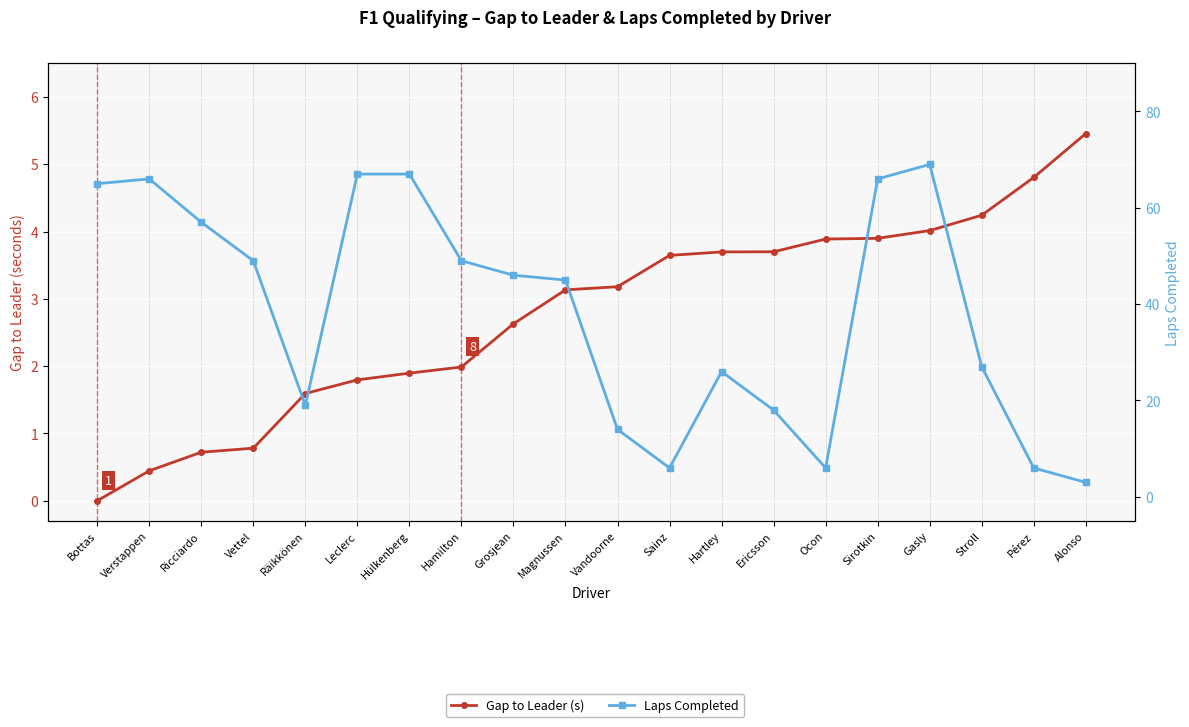

How many times do Laps Completed and Gap to Leader (s) cross each other?

1